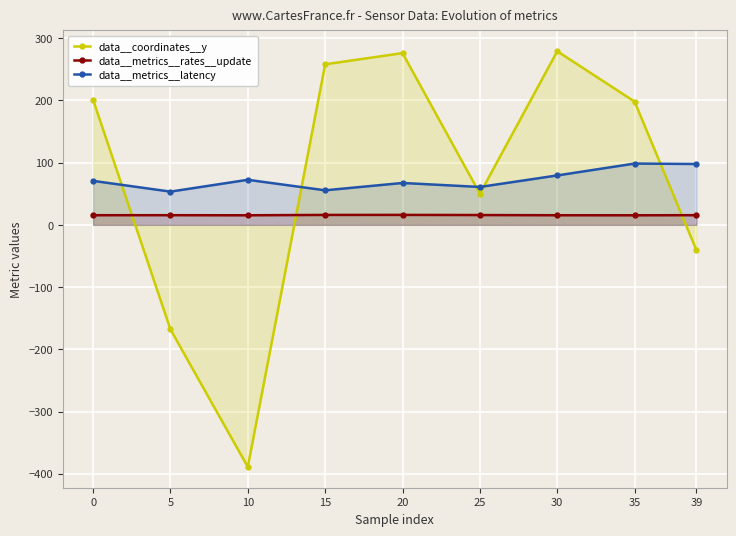

Rank the series at 20 from lowest to highest value.

data__metrics__rates__update, data__metrics__latency, data__coordinates__y